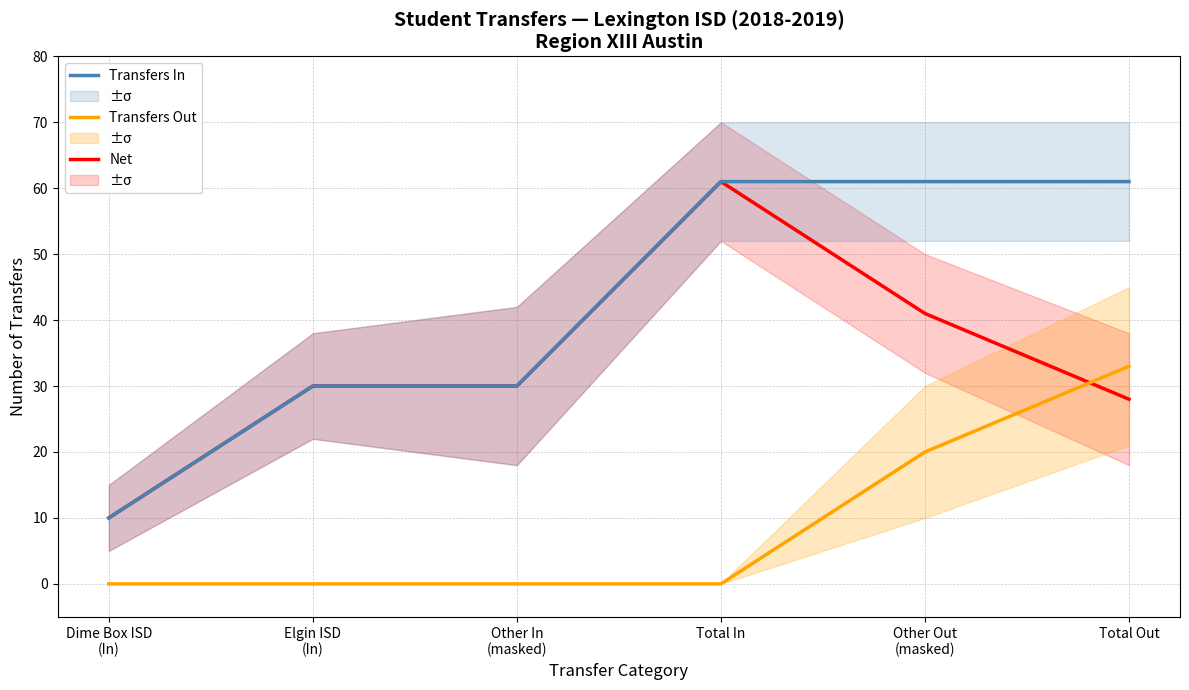

What is the difference between the maximum and minimum values in the Net (In - Out) series?

51